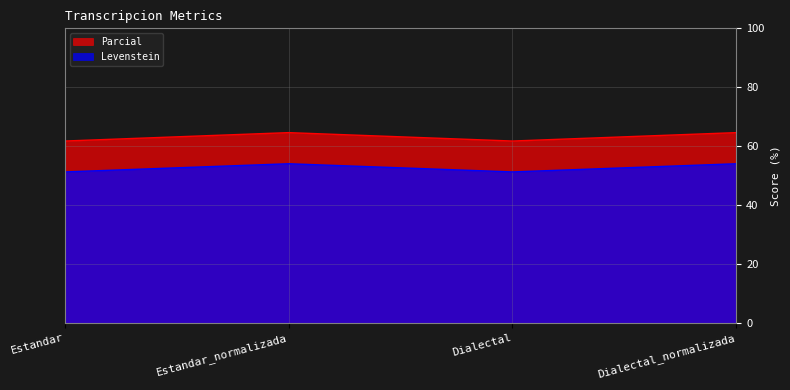

Where is the first local maximum for Levenstein?

Estandar_normalizada